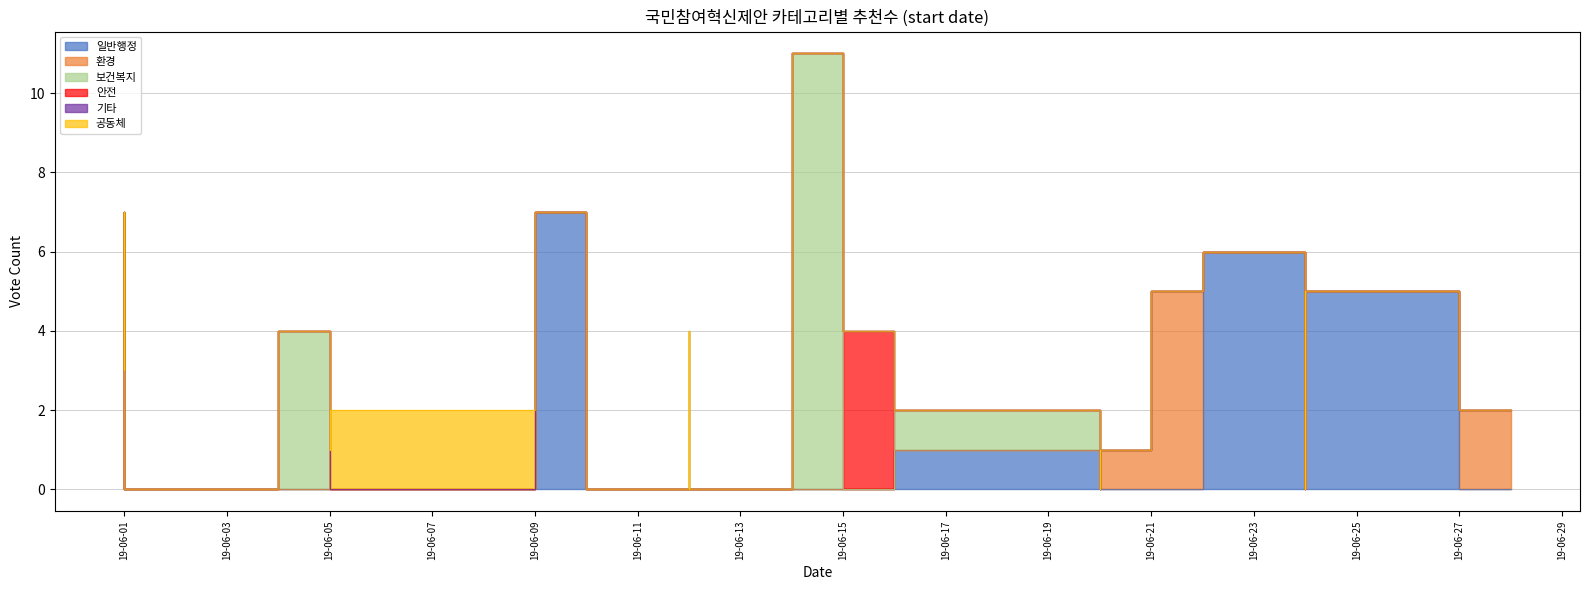

Between 2019.06.24 and 2019.06.12, which is larger?

2019.06.24